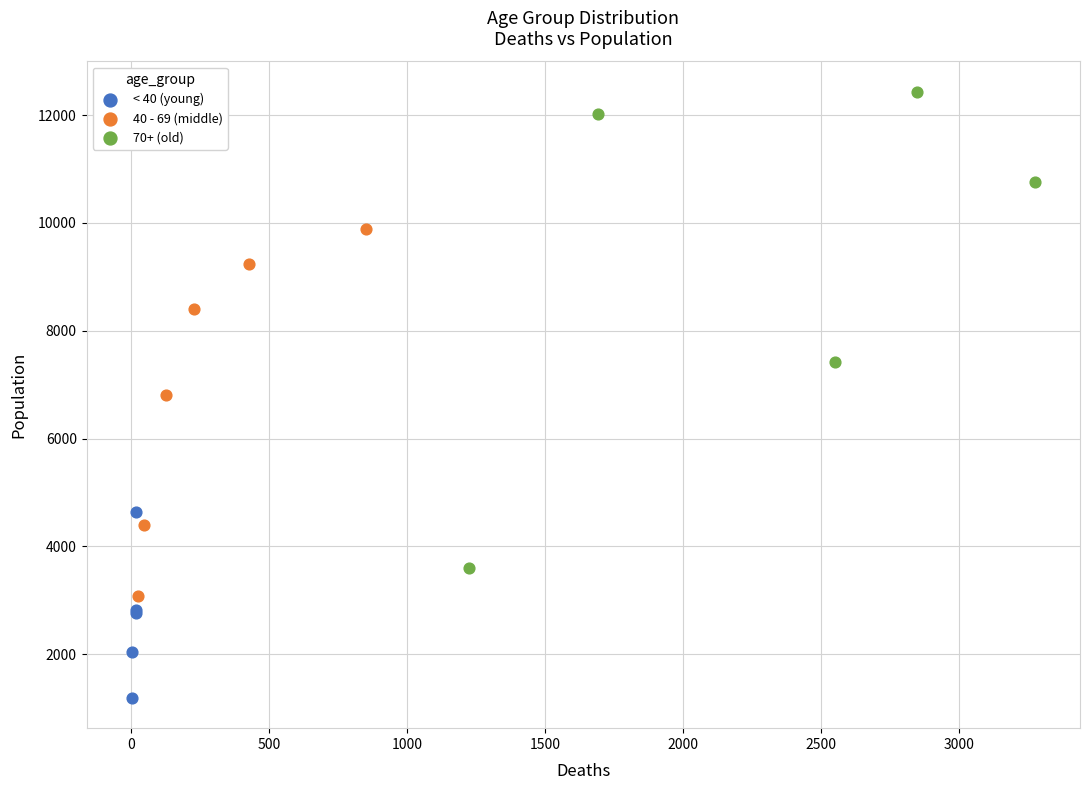

Which series has the widest spread of Y values?

70+ (old)